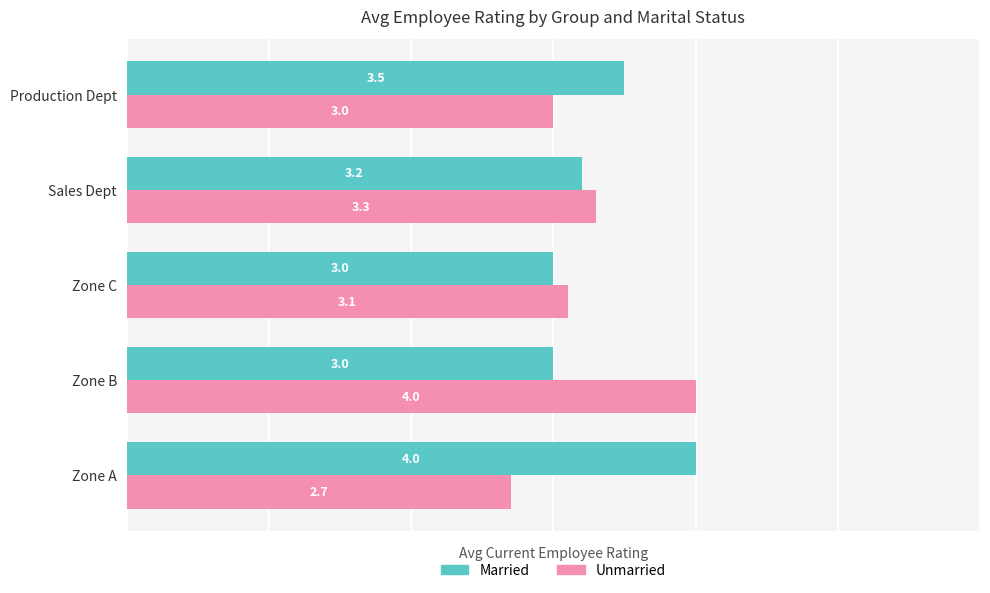

What is the sum of all Married values?

16.7